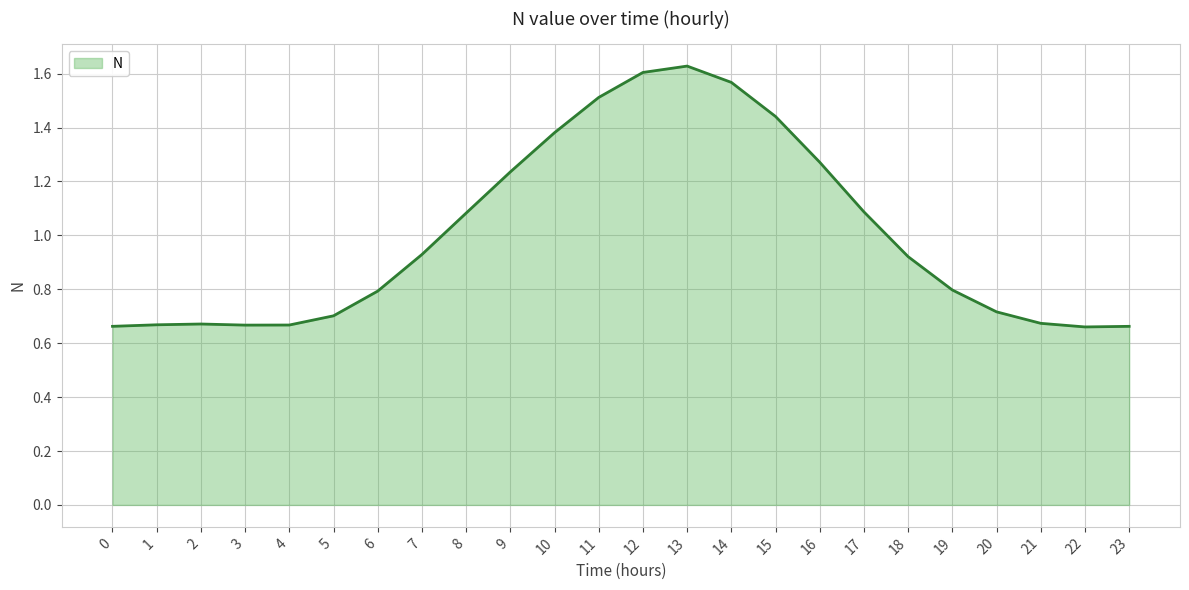

What is the difference between the maximum and minimum values?

1.0